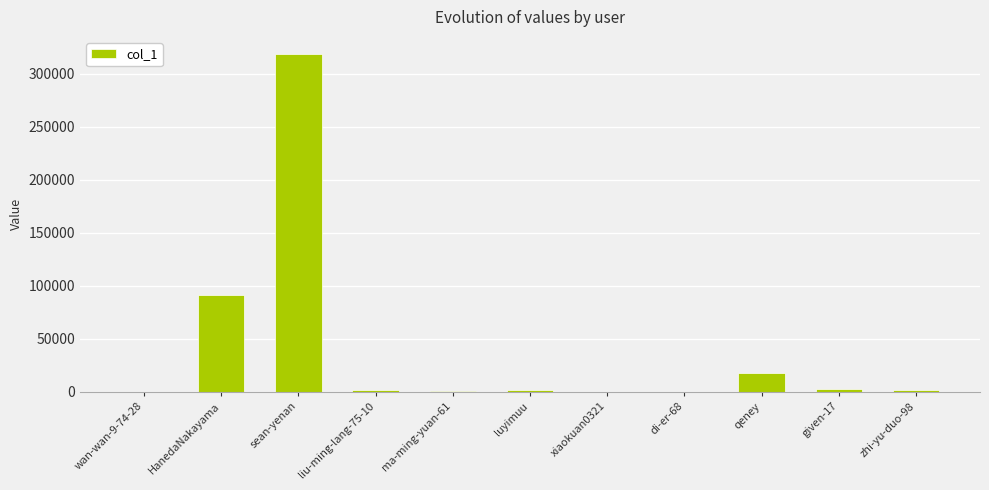

How many distinct data groups are displayed?

1